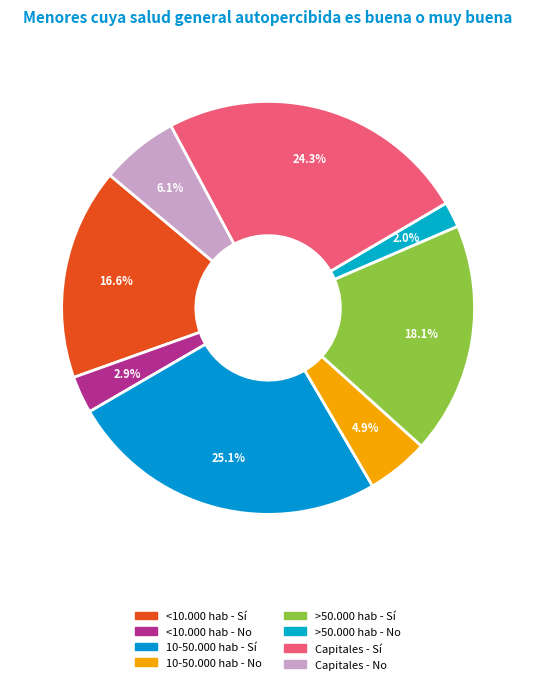

Count the number of slices in the pie.

8